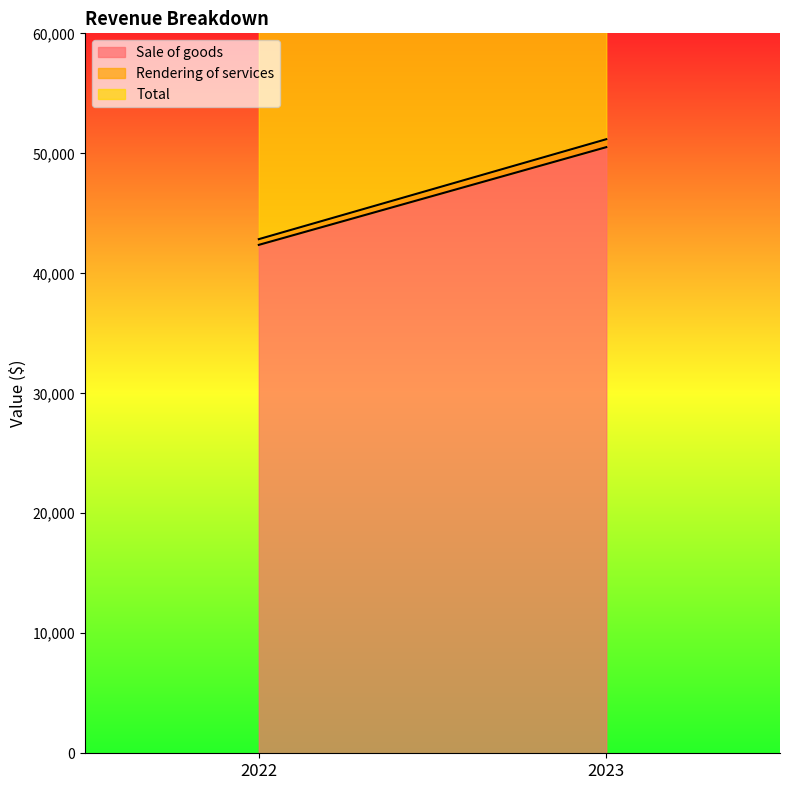

What are all the series names shown in the legend?

Sale of goods, Rendering of services, Total